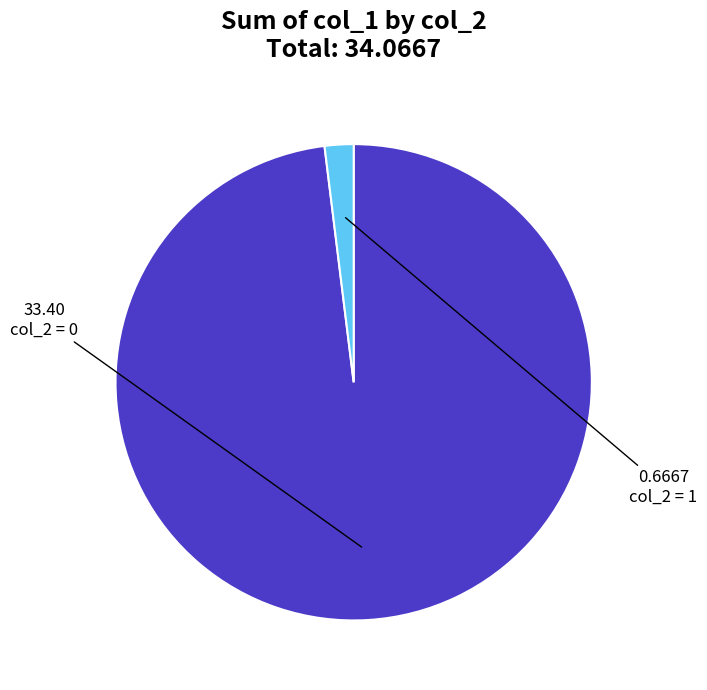

Is there any slice that represents more than half of the pie?

Yes